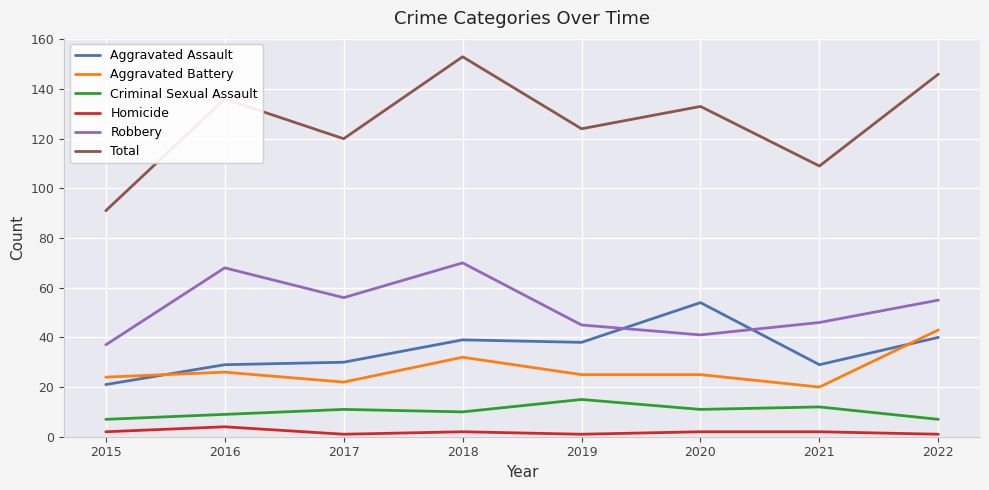

At which category is the sum across all series the highest?

2018